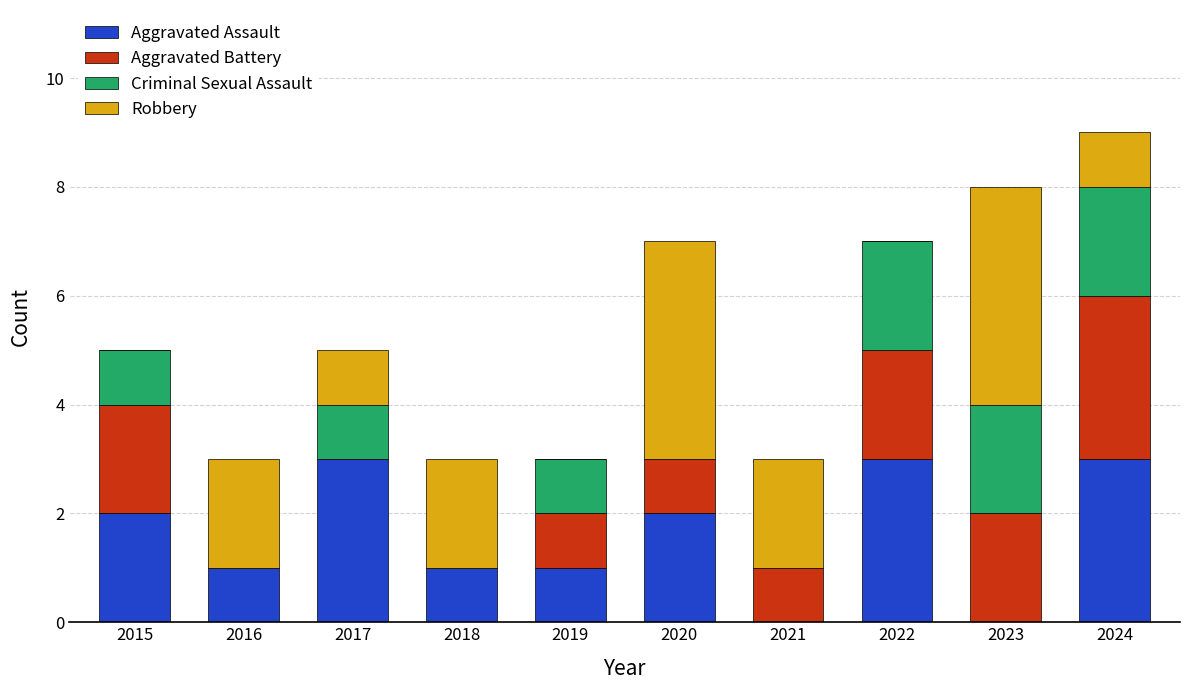

What is the maximum value for Aggravated Assault?

3